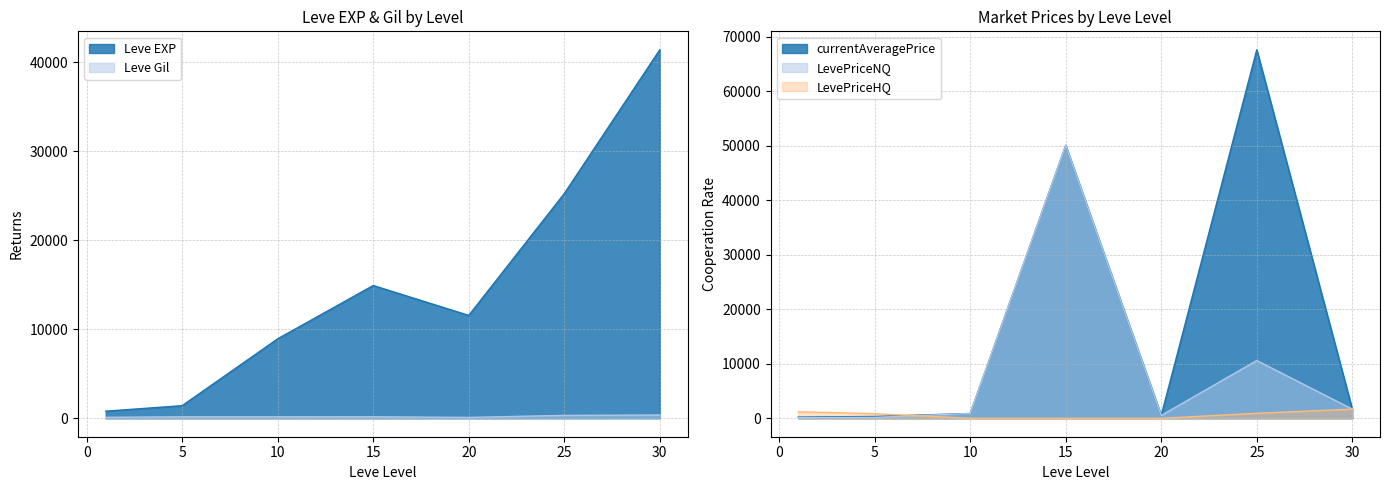

Which series changed the most between 10 and 30?

Leve EXP